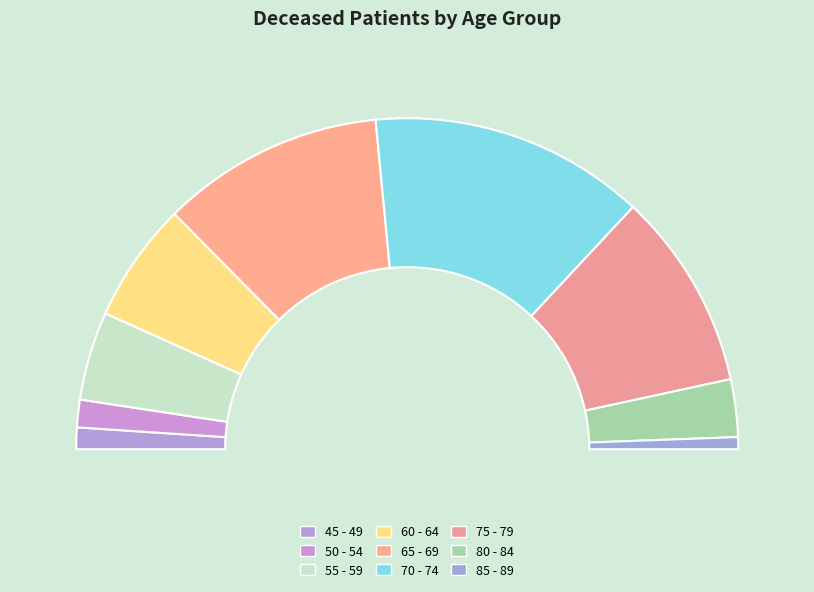

To the nearest percent, what is the difference between the largest and smallest slice percentages?

26%